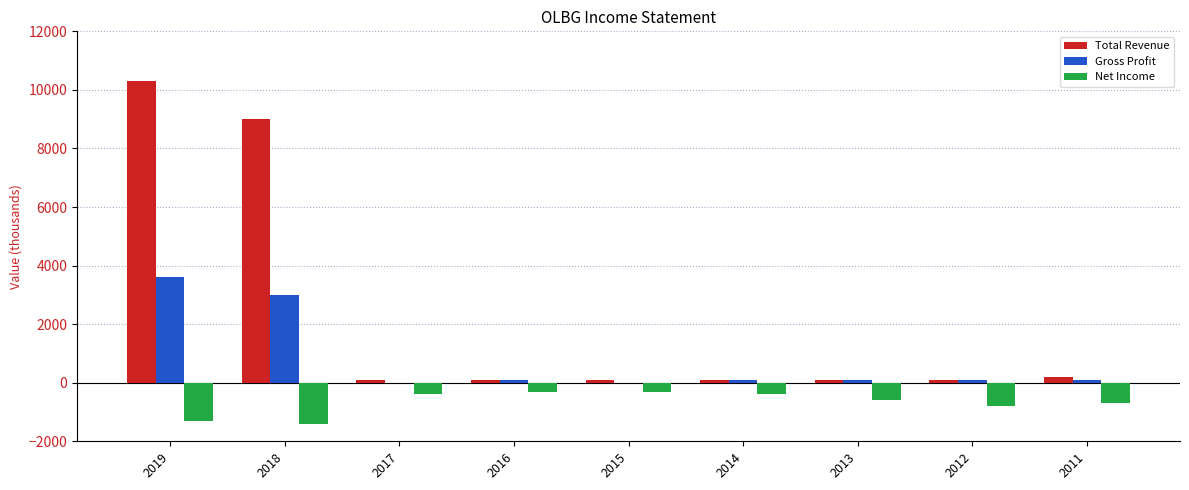

How many groups of bars are there?

9